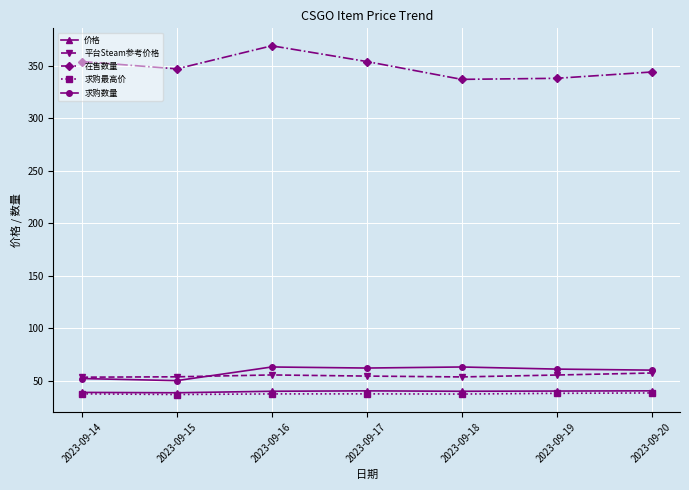

Between 2023-09-17 and 2023-09-20, which series saw the biggest shift?

在售数量